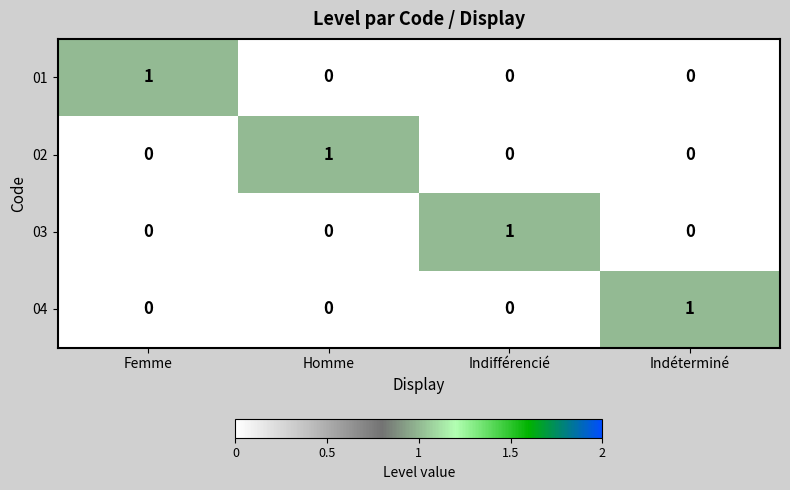

How many 01 values are between 0 and 1?

4